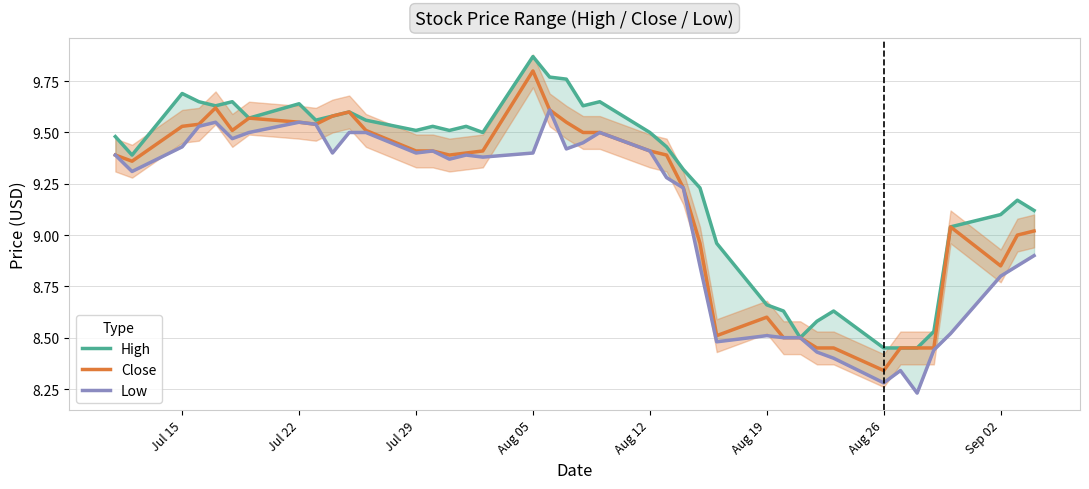

What is the sum of all Low values?

363.9